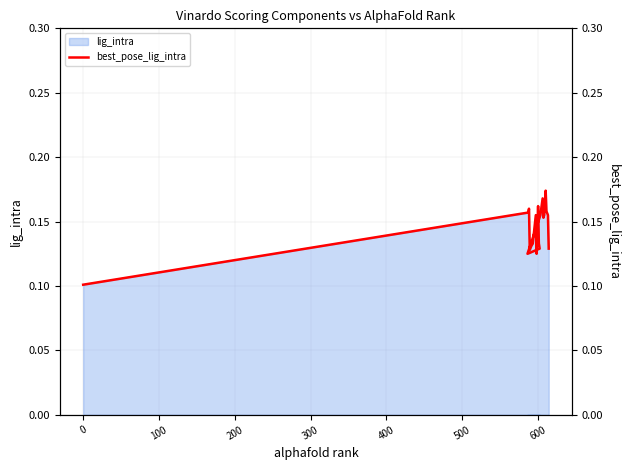

Reading right to left, extract all data points from this chart.

0.1	0.2	0.2	0.2	0.2	0.2	0.2	0.2	0.1	0.1	0.1	0.2	0.1	0.2	0.1	0.1	0.1	0.2	0.2	0.1